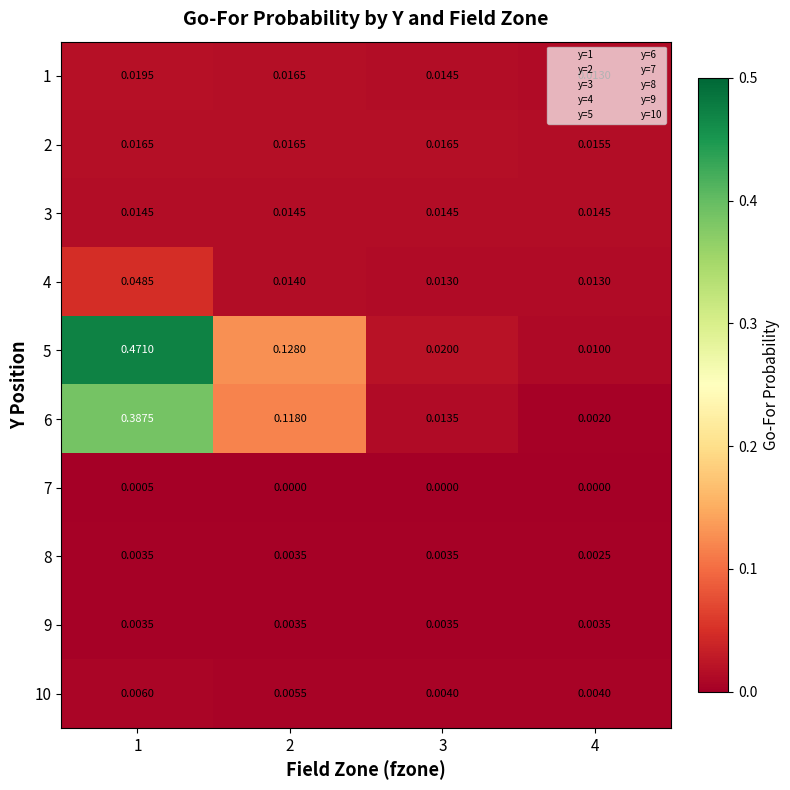

Which series has the largest range (max minus min)?

5